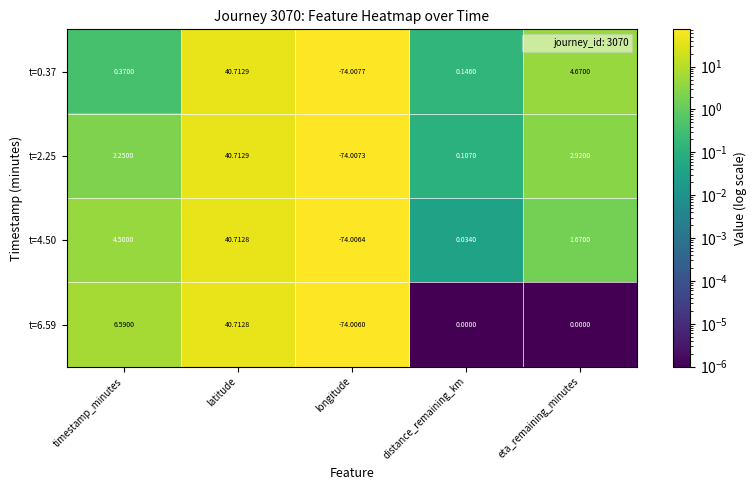

What is the total value across all series at distance_remaining_km?

0.3